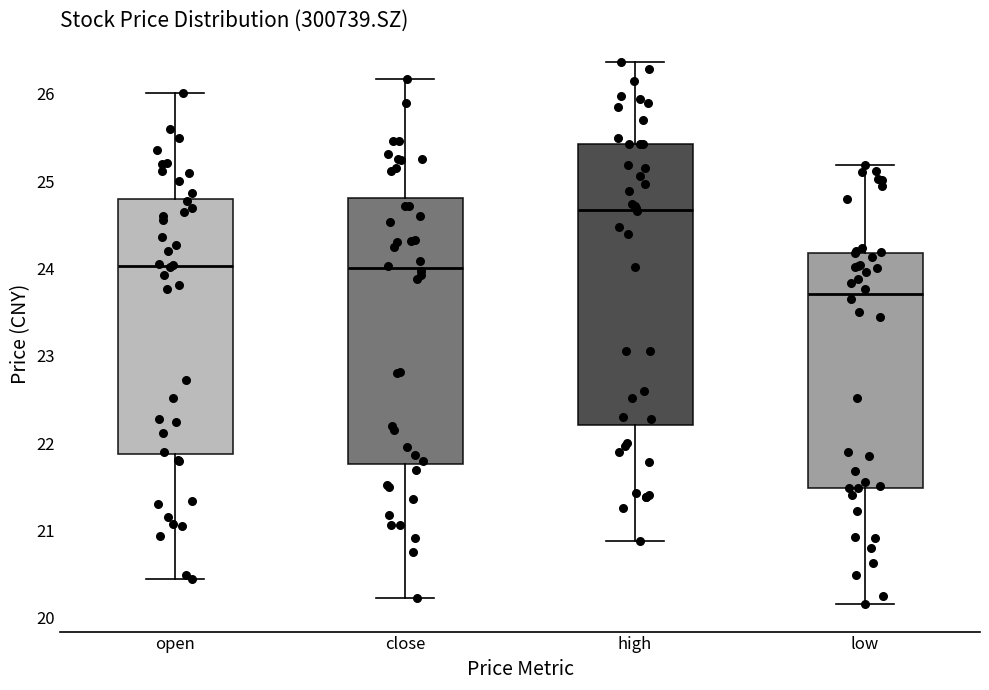

Where is the lower edge of the box for open on the y-axis? The values are not printed on the chart, so give them approximately, as read against the axis.

21.9